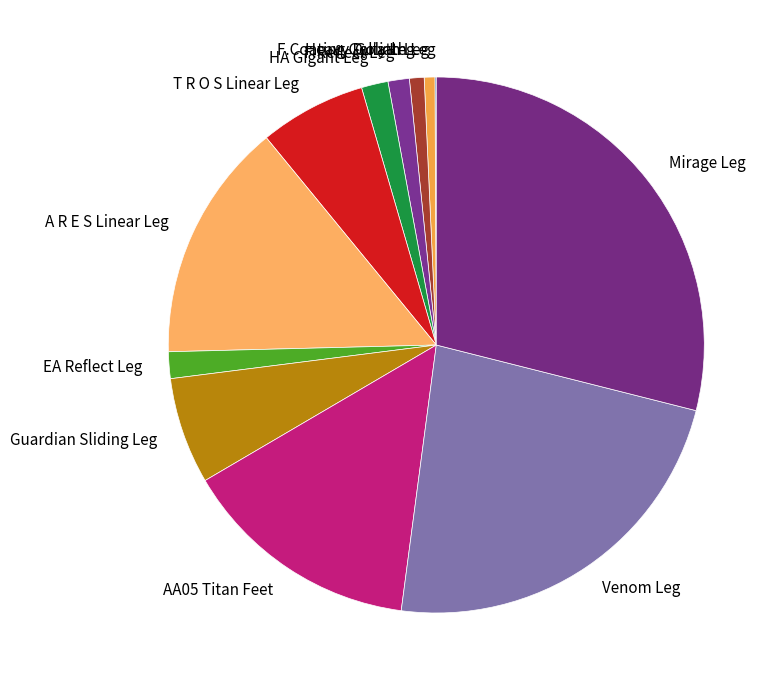

Is Mirage Leg the majority of the pie?

No